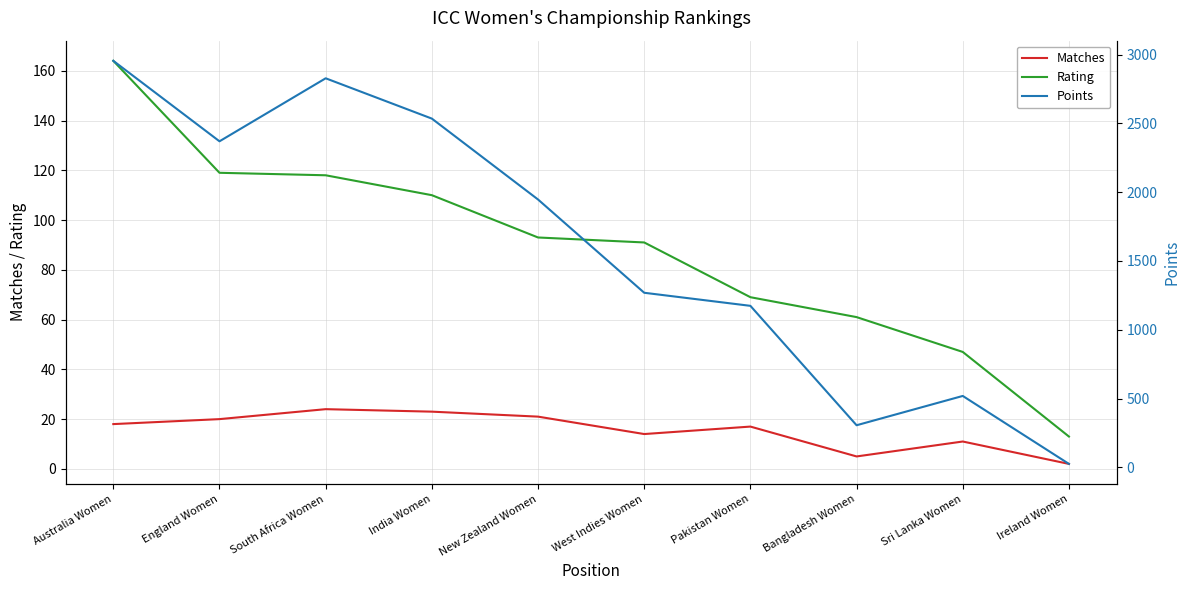

What is the difference between the Rating values at Pakistan Women and West Indies Women?

22